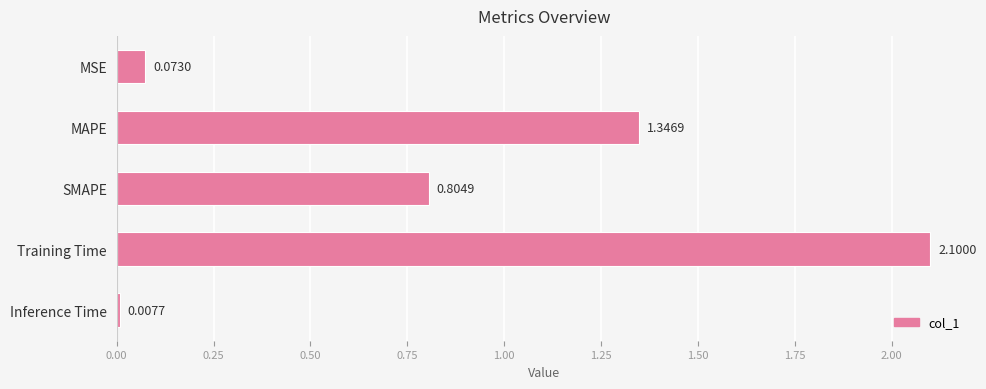

What is the sum of all values?

4.3